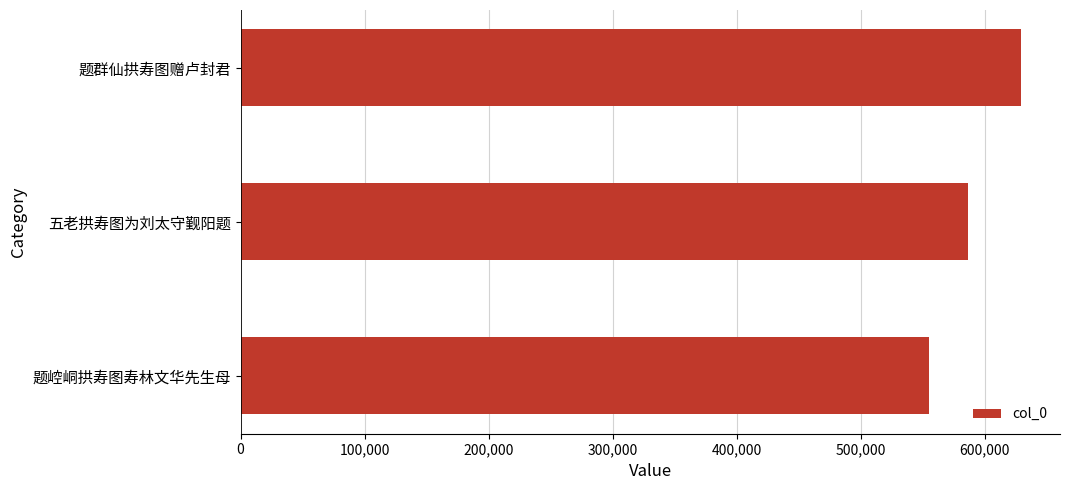

True or false: the data shows 554973 at 题崆峒拱寿图寿林文华先生母.

True